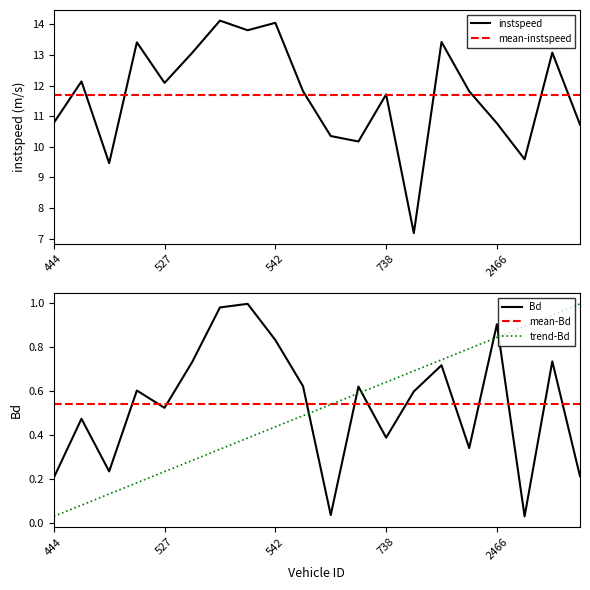

Is it true that mean-Bd equals 0.7 at 527?

False